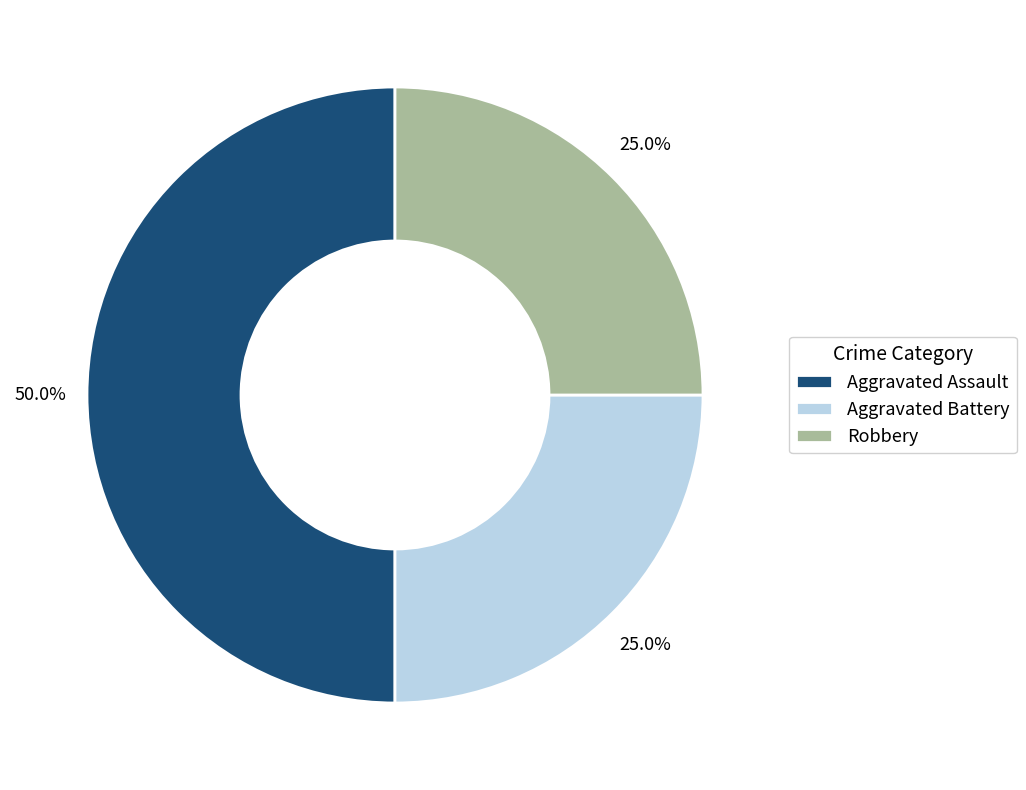

What percentage do Robbery and Aggravated Assault together represent?

75.0%